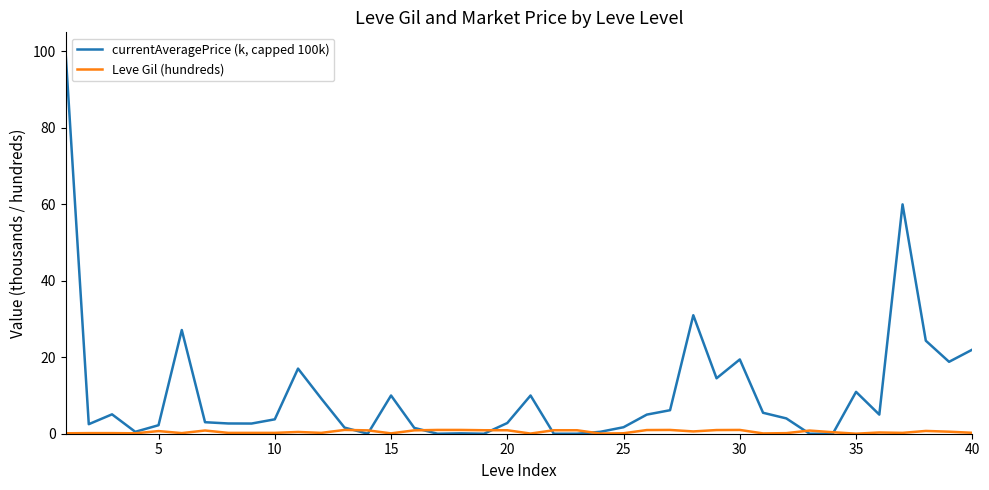

What is the sum of all currentAveragePrice (k, capped 100k) values?

430.6